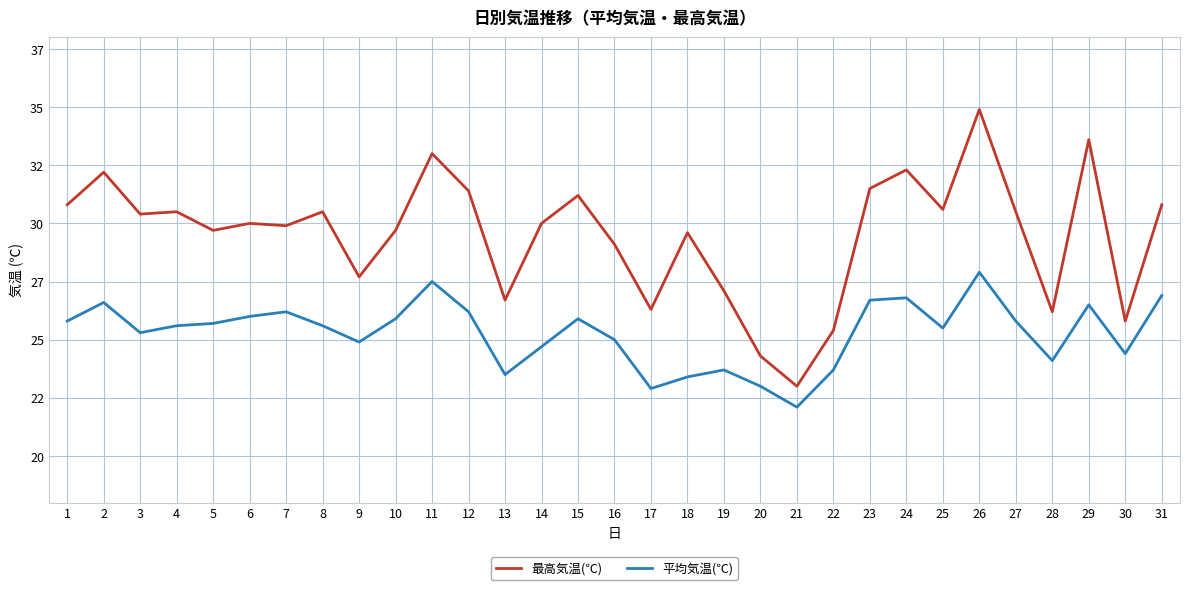

What are all the series names shown in the legend?

最高気温(℃), 平均気温(℃)